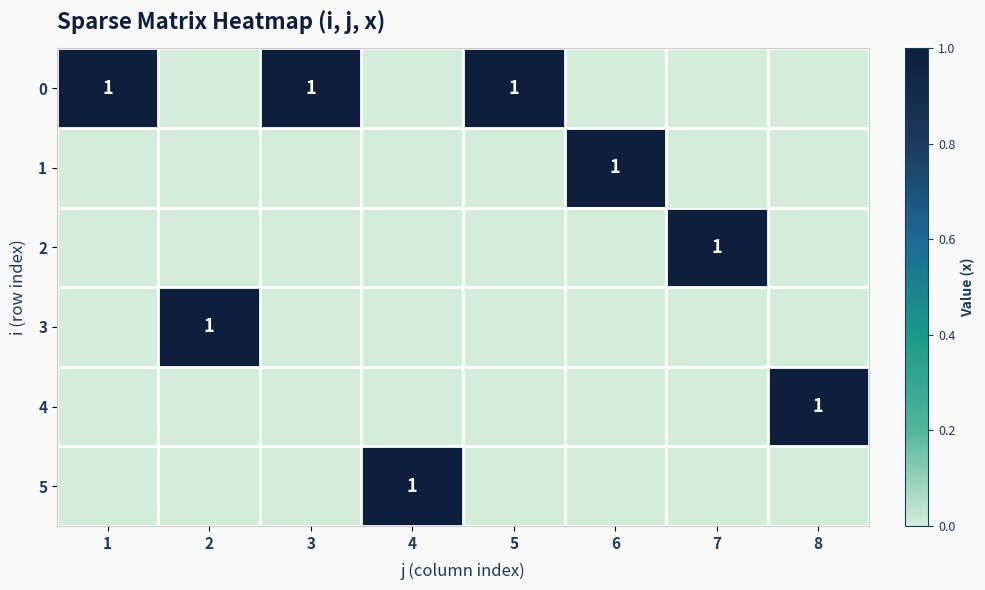

True or false: 5 has a value of 1 at 4.

True